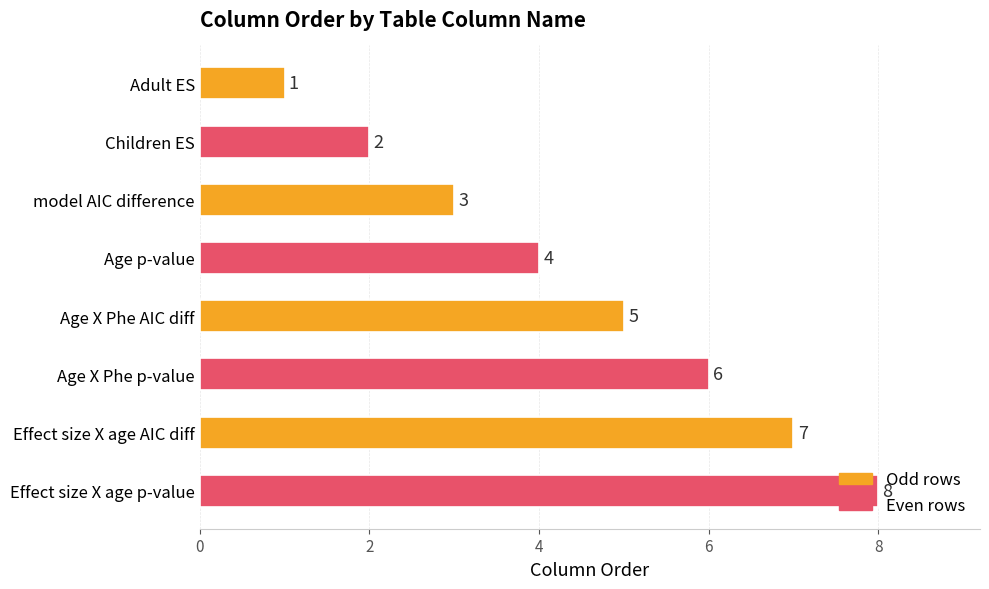

What is the sum of all values?

36